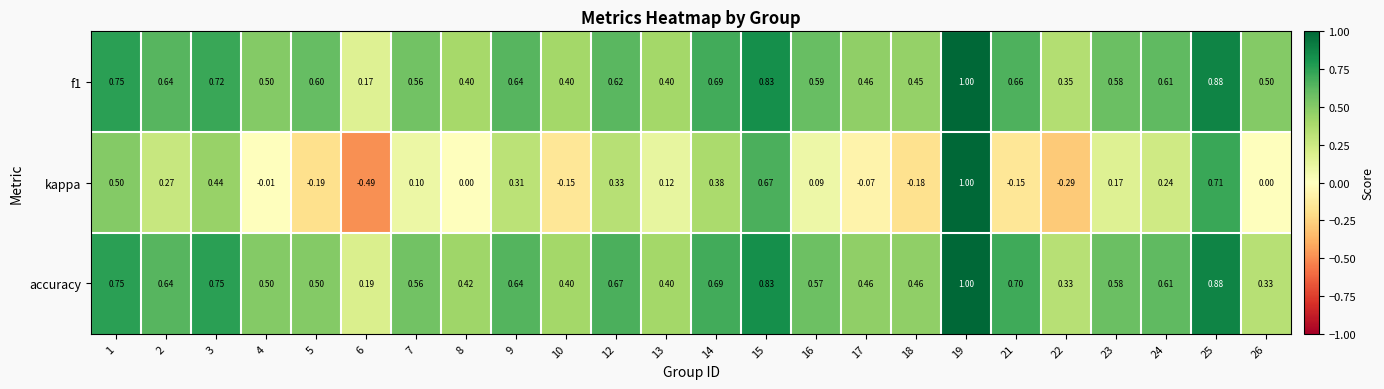

Which series changed the most between 3 and 23?

kappa